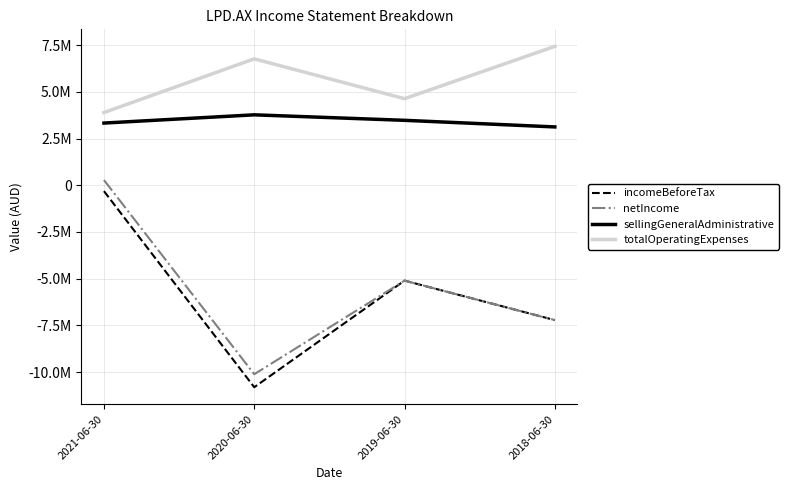

The incomeBeforeTax series shows -10814440 at 2020-06-30. True or false?

True